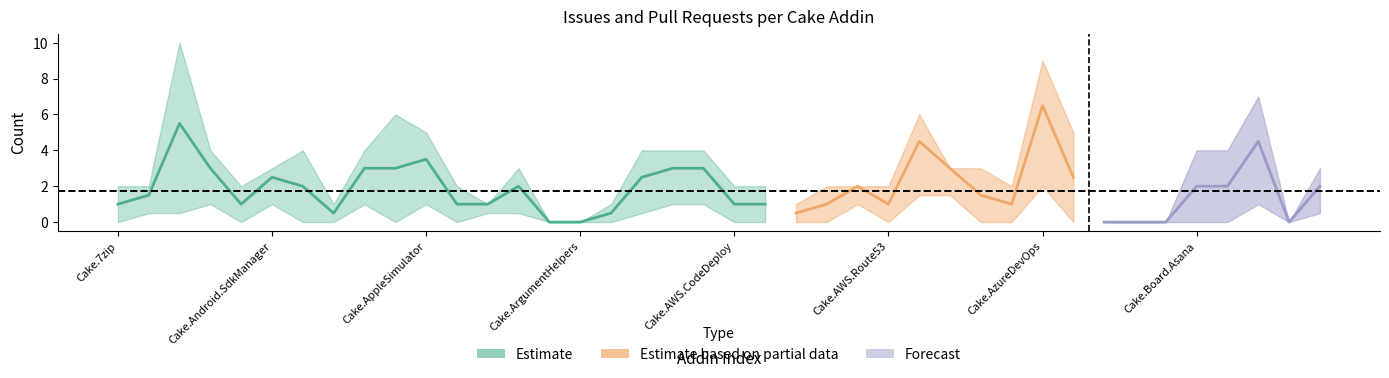

True or false: issues and pull_requests intersect in this chart.

True